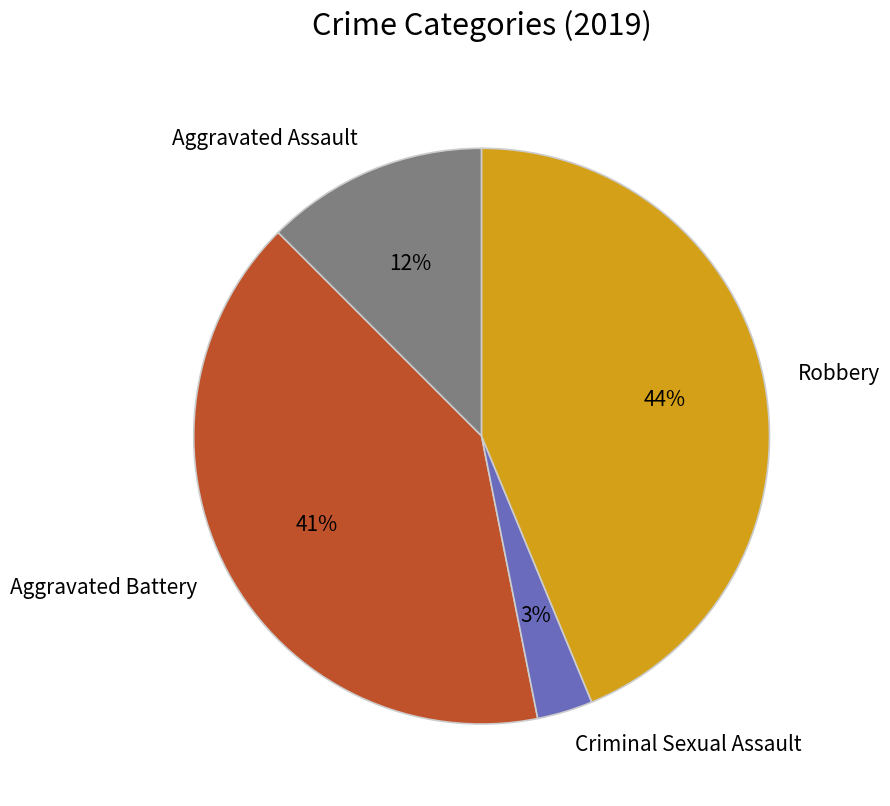

The Robbery slice represents 44% of the pie. True or false?

True